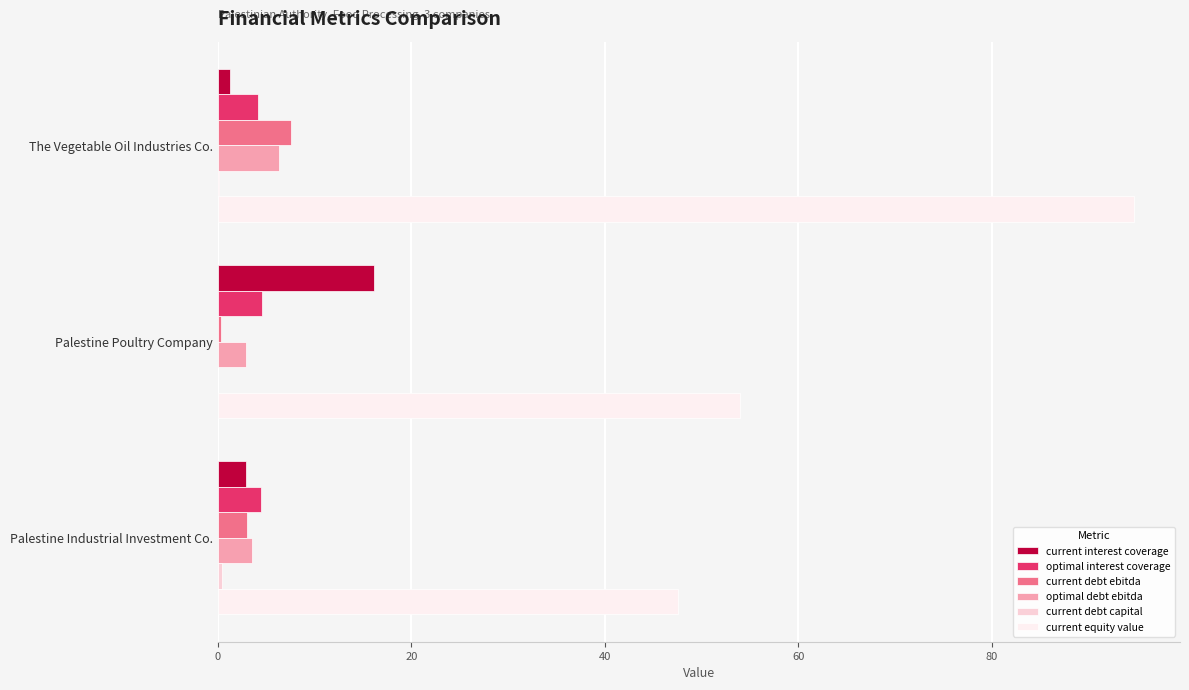

Is the value of optimal debt ebitda at The Vegetable Oil Industries Co. greater than the value of current equity value at Palestine Industrial Investment Co.?

No